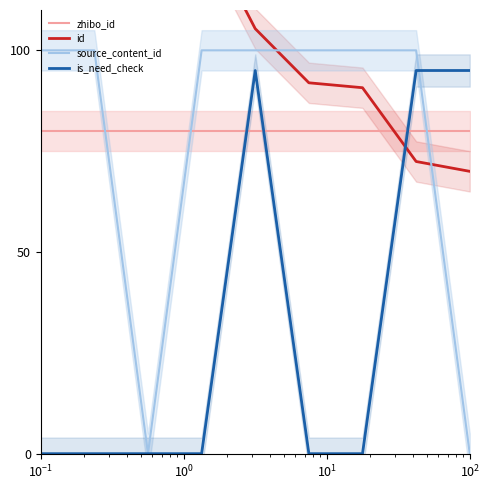

After their last crossing, which series has the higher values: is_need_check or zhibo_id?

is_need_check